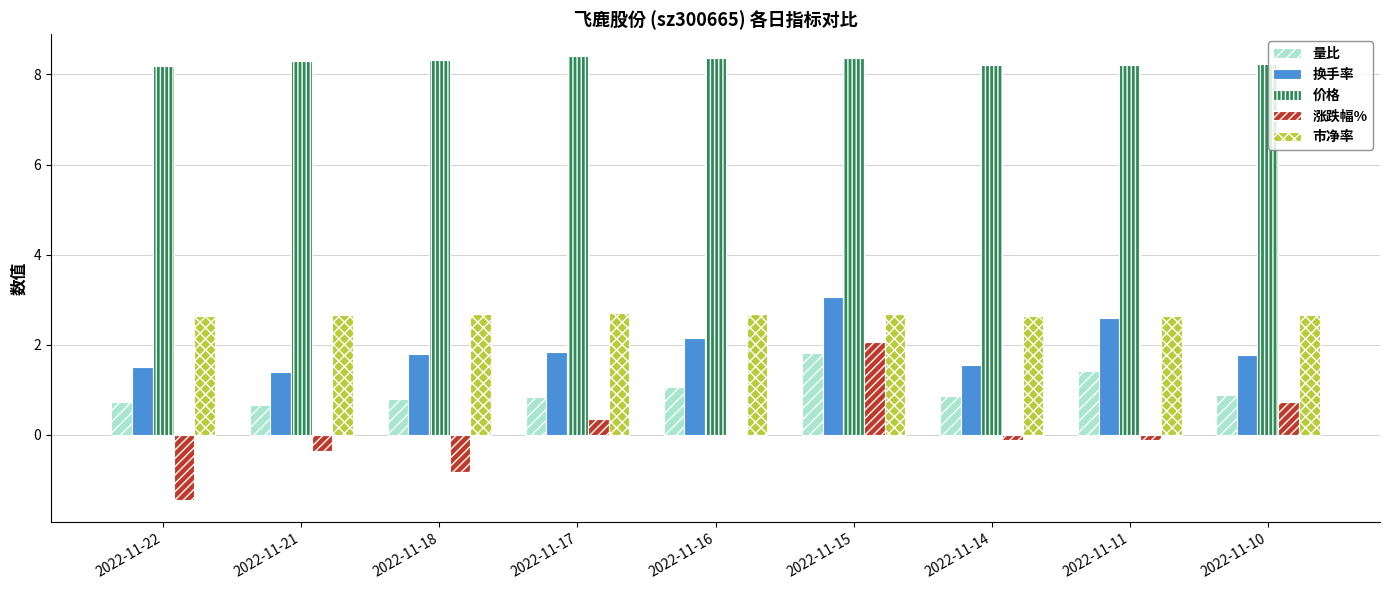

What is the sum of all 换手率 values?

17.7